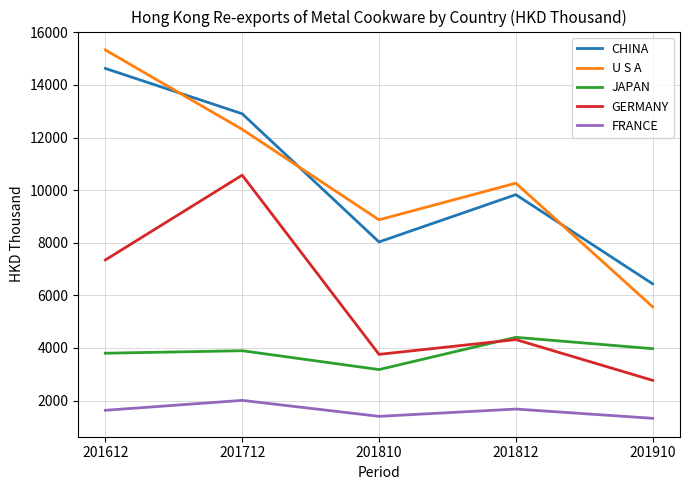

Rank the series by their maximum value, from highest to lowest.

U S A, CHINA, GERMANY, JAPAN, FRANCE